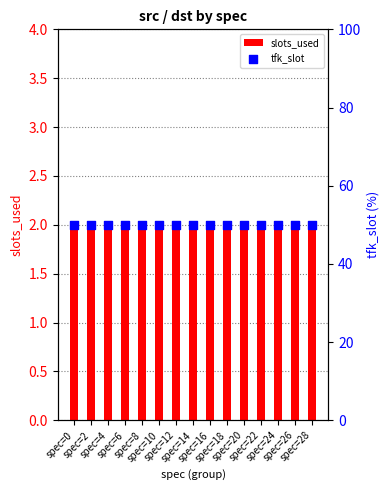

Is the value of slots_used at spec=28 greater than the value of tfk_slot at spec=6?

No